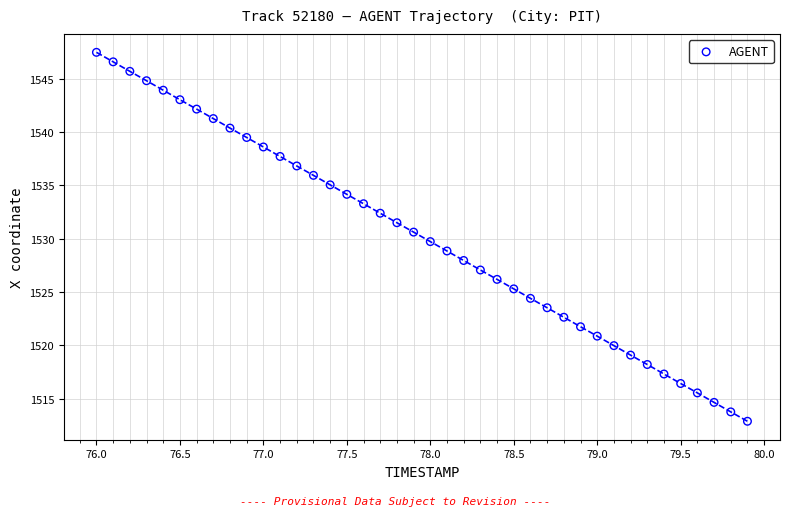

What is the range of Y values (max minus min)?

34.6